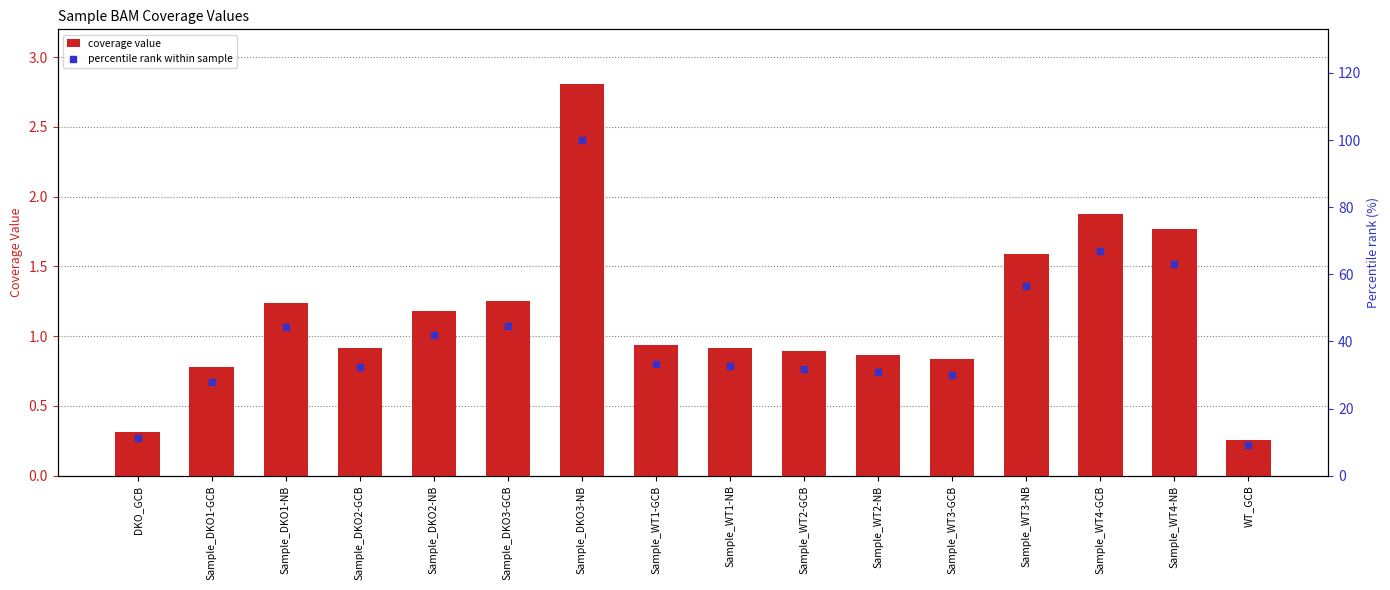

At which category is the sum across all series the highest?

Sample_DKO3-NB